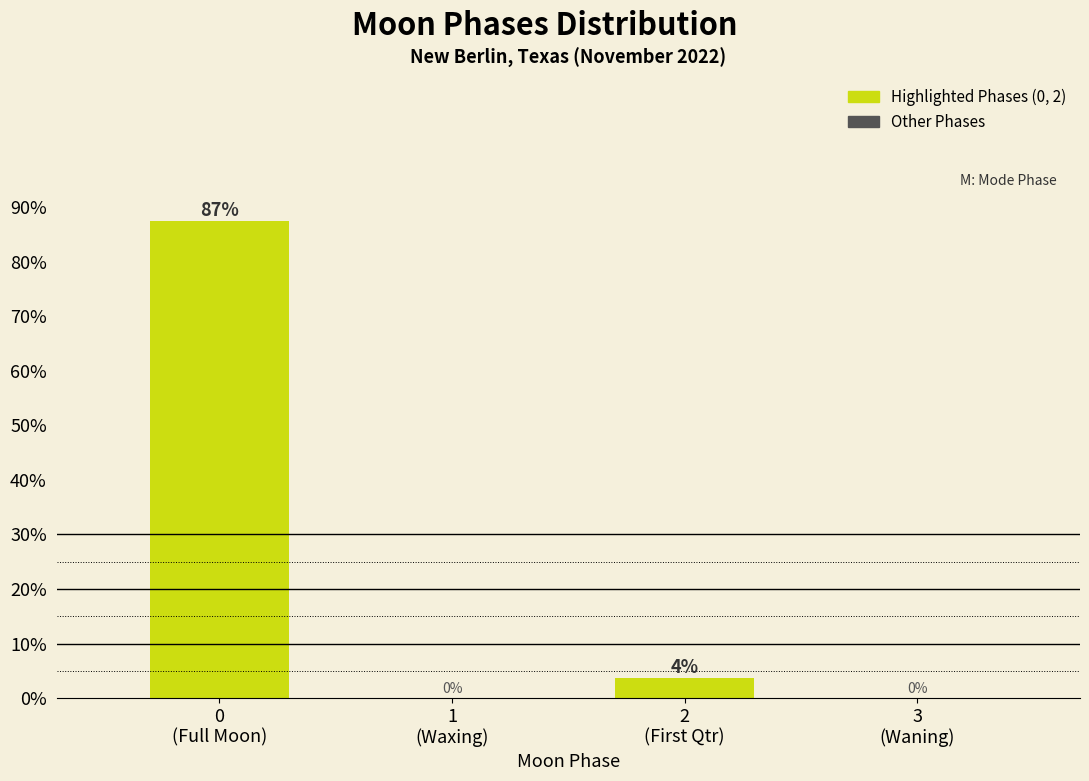

What is the sum of all values?

91.0